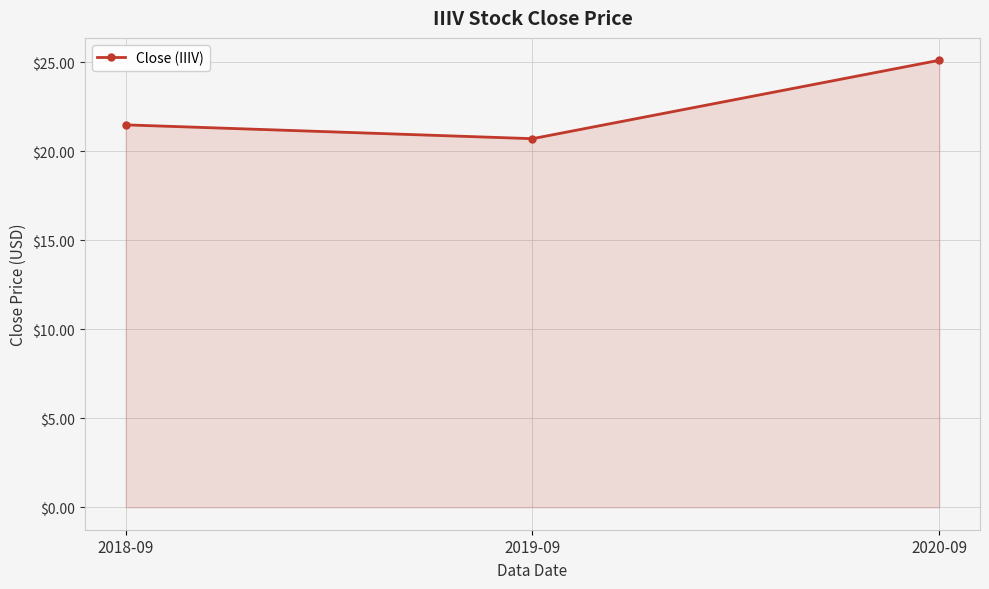

Approximately how many times larger is the value at 2018-09 compared to 2019-09?

1.0